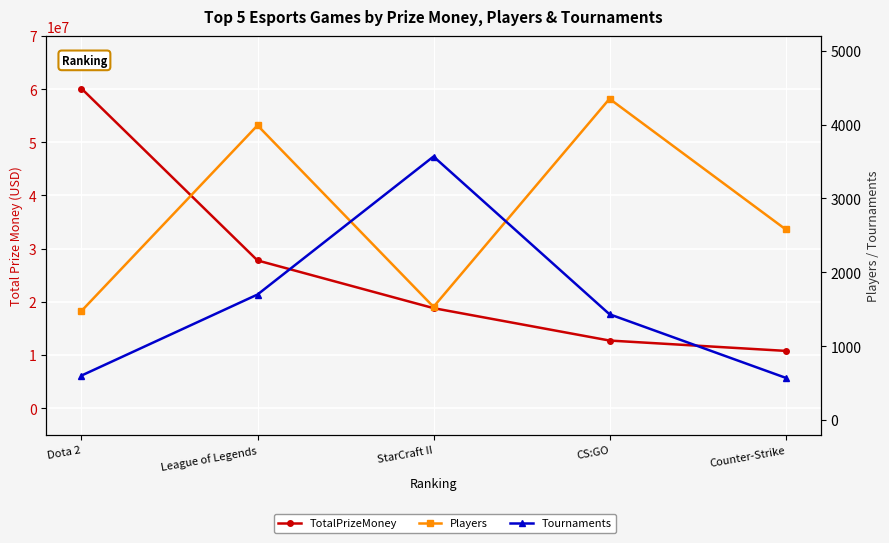

List the labels in order of Tournaments value, smallest first.

Counter-Strike, Dota 2, CS:GO, League of Legends, StarCraft II